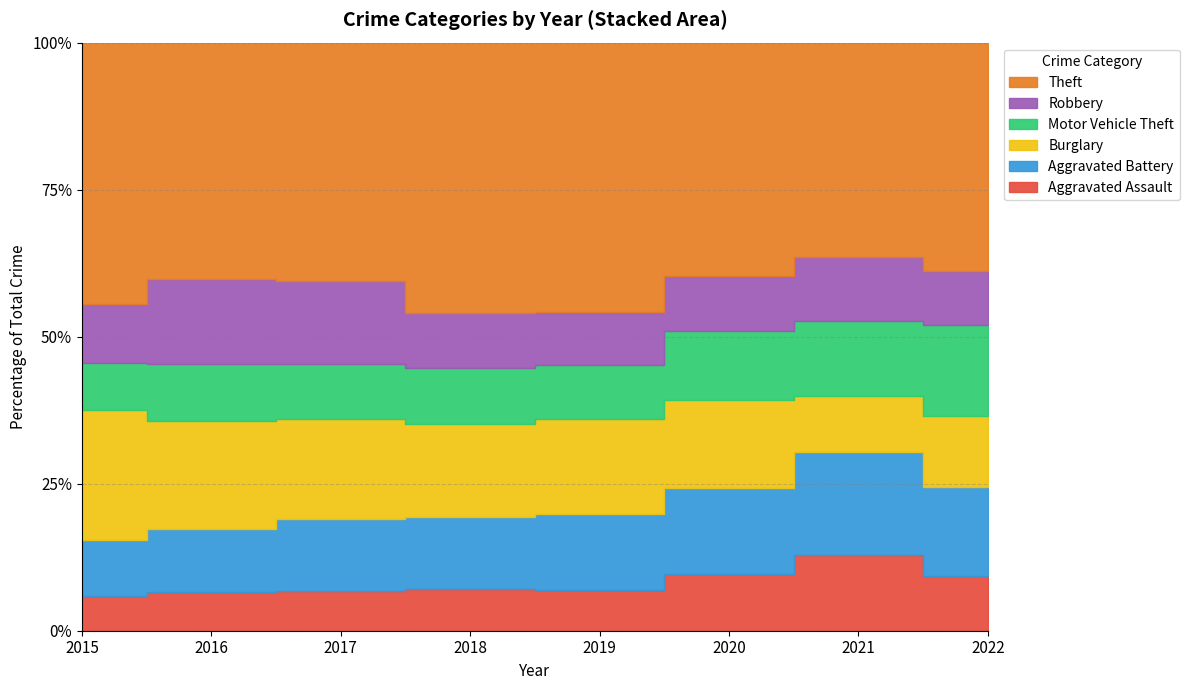

Count the number of data series in this chart.

6